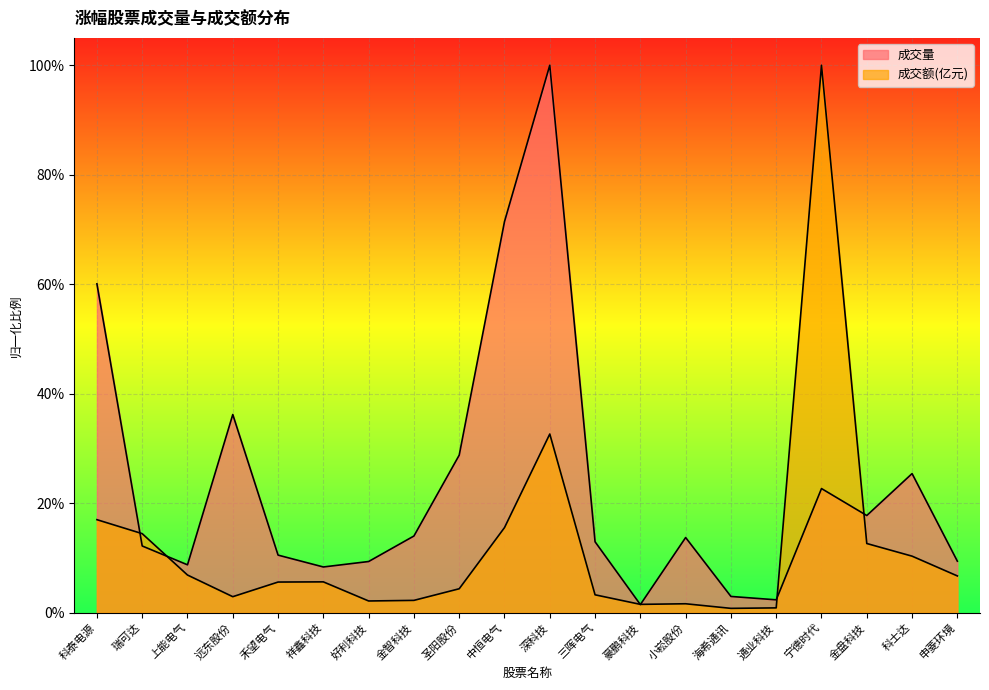

What position from the left is 圣阳股份?

9